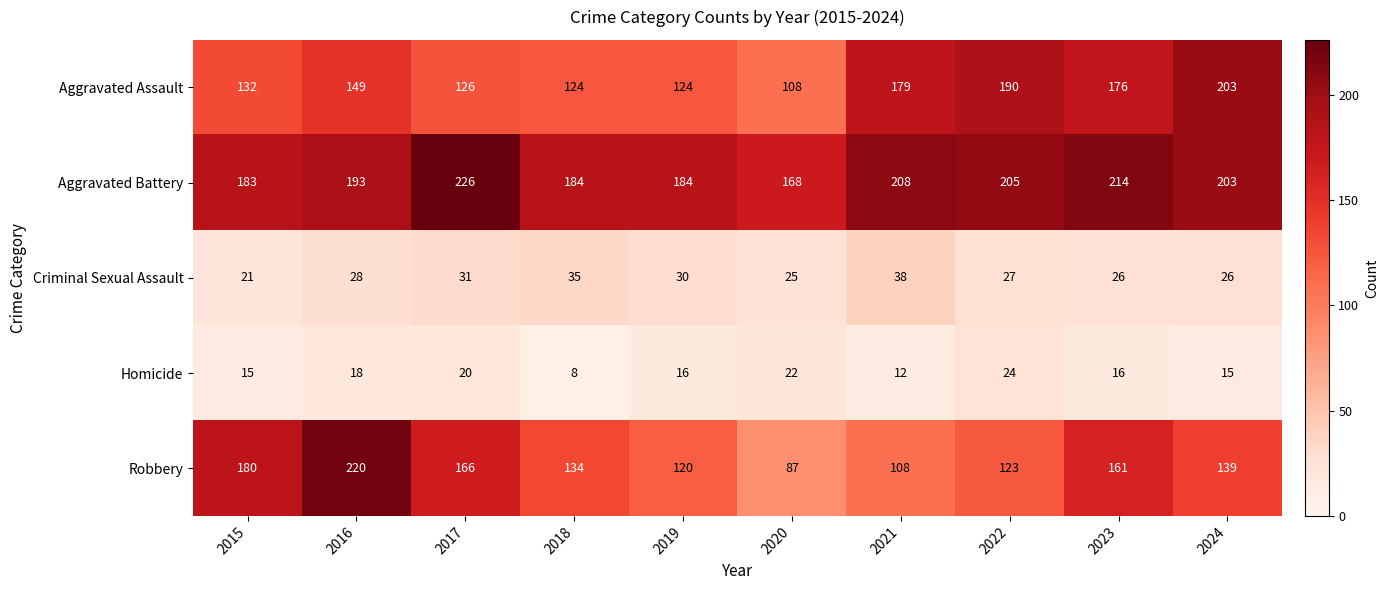

Which series has the largest total across all categories?

Aggravated Battery